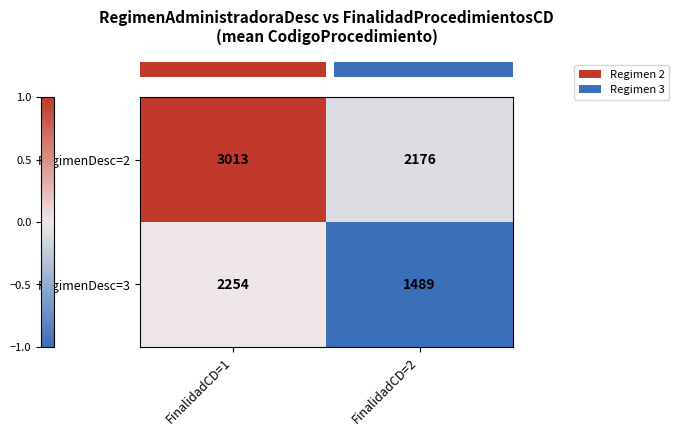

Count the number of data series in this chart.

2